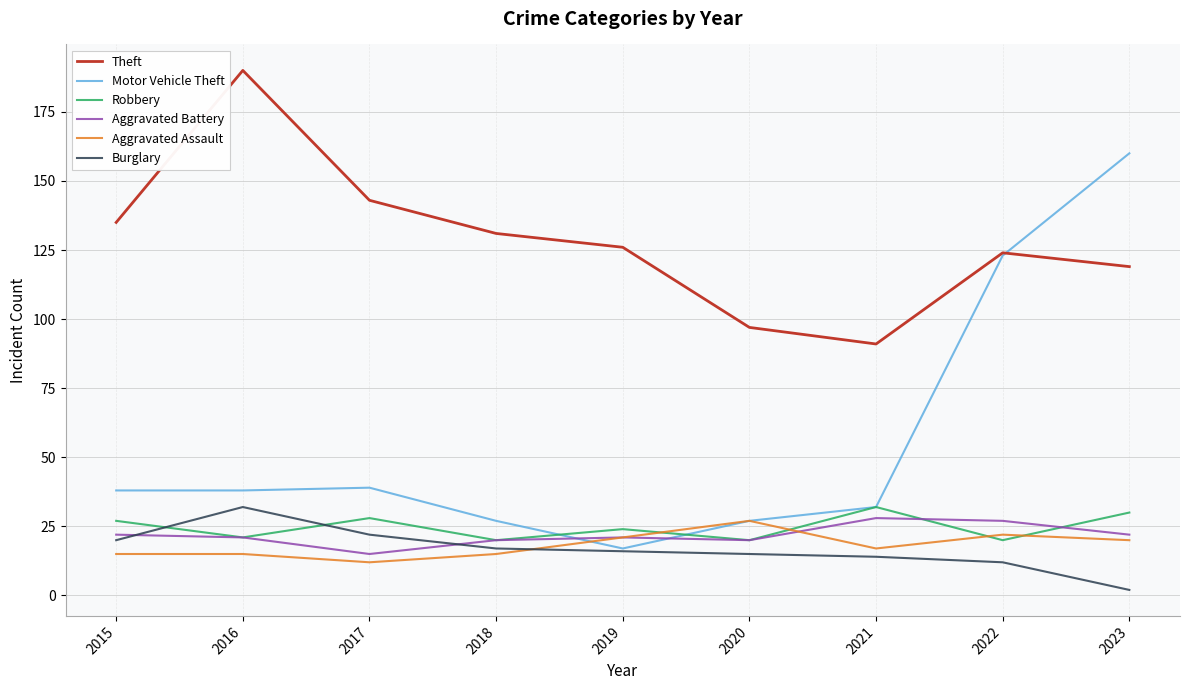

True or false: Burglary and Theft intersect in this chart.

False